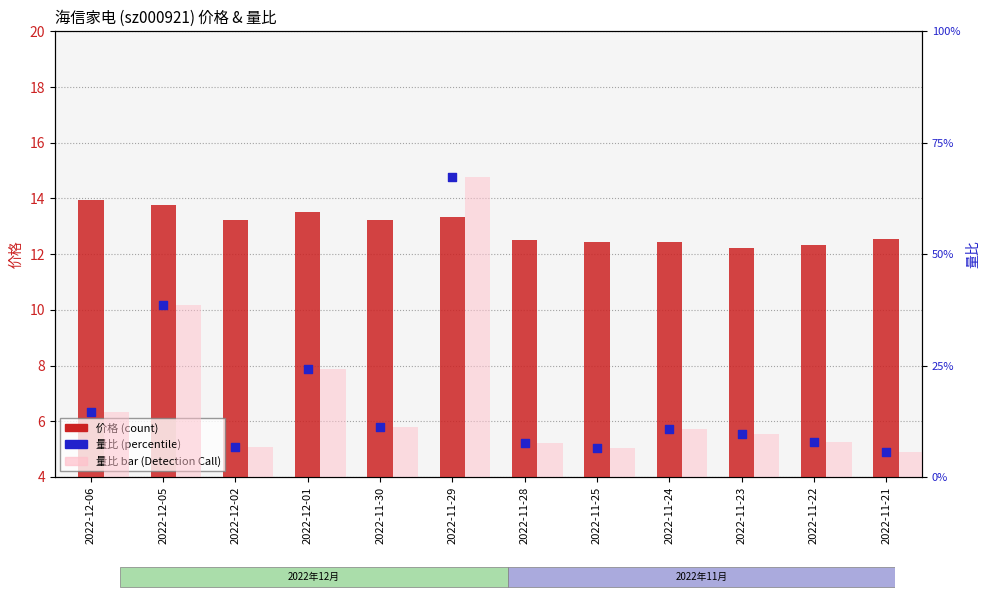

Which series contains the highest Y value?

量比(bar)